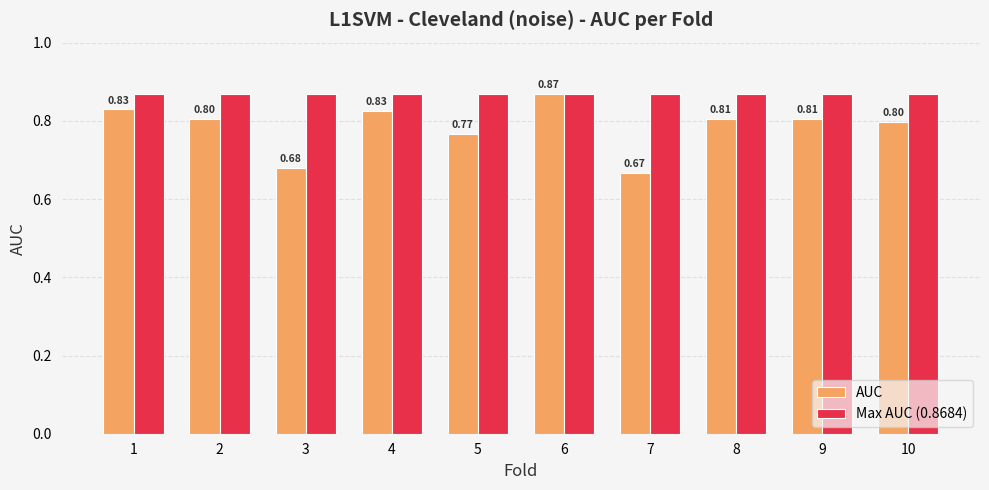

Which series has the widest spread of values?

AUC